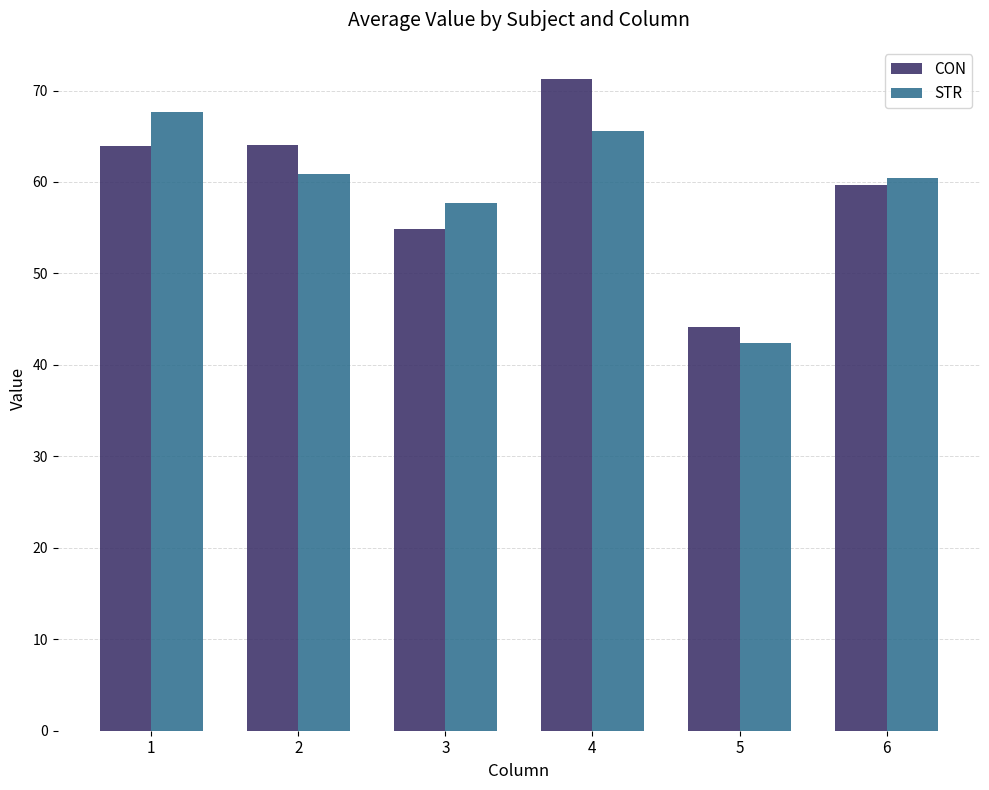

What is the approximate value of STR at 4?

65.6